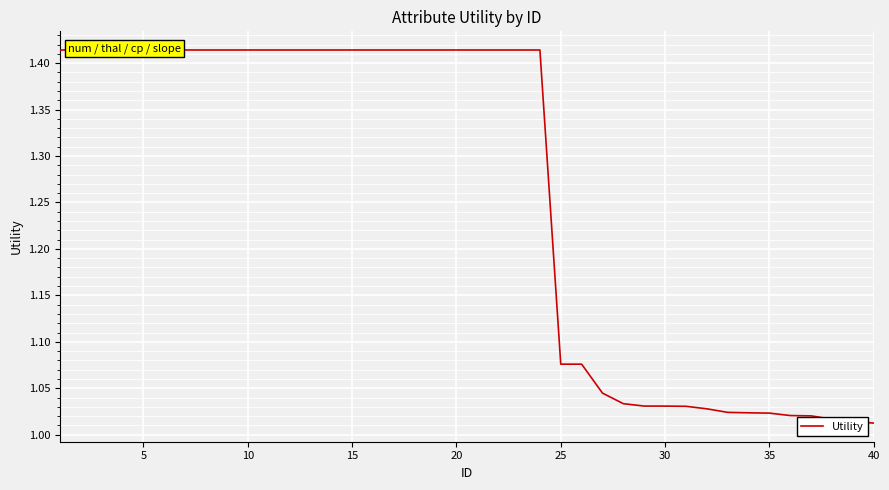

What is the maximum value shown in the chart?

1.4